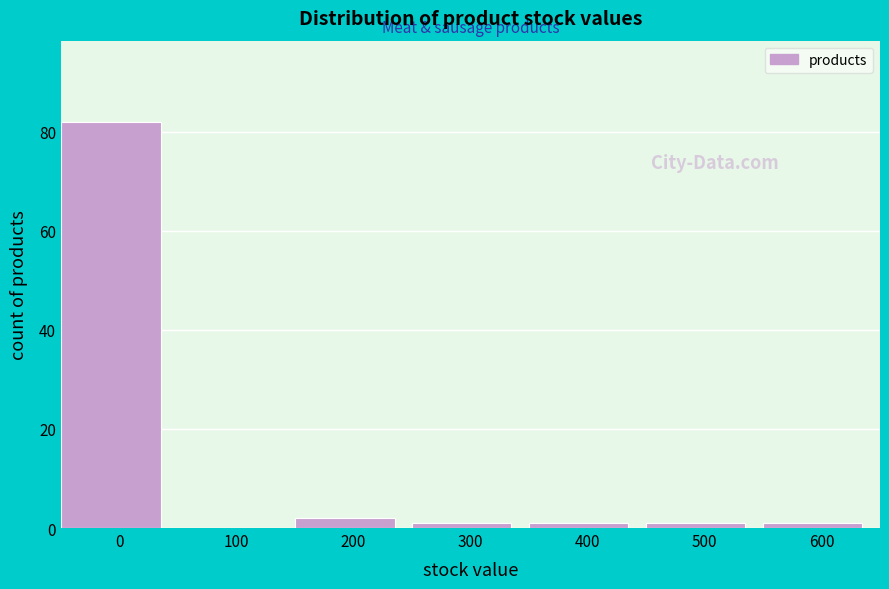

Reading left to right, what are all the values shown in this chart?

0=82	100=0	200=2	300=1	400=1	500=1	600=1